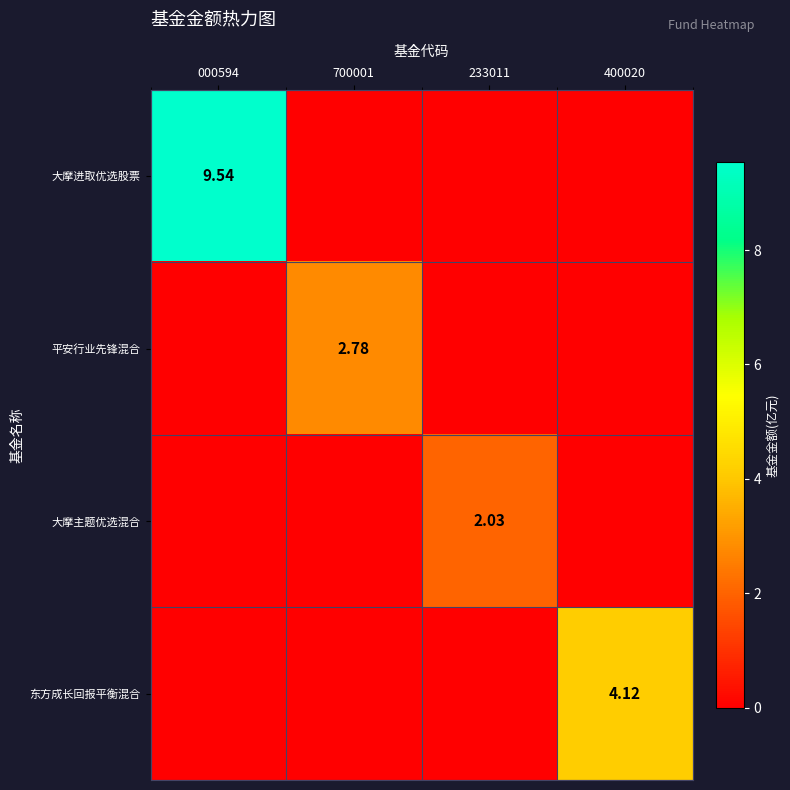

What is the sum of all 大摩进取优选股票 values?

9.5